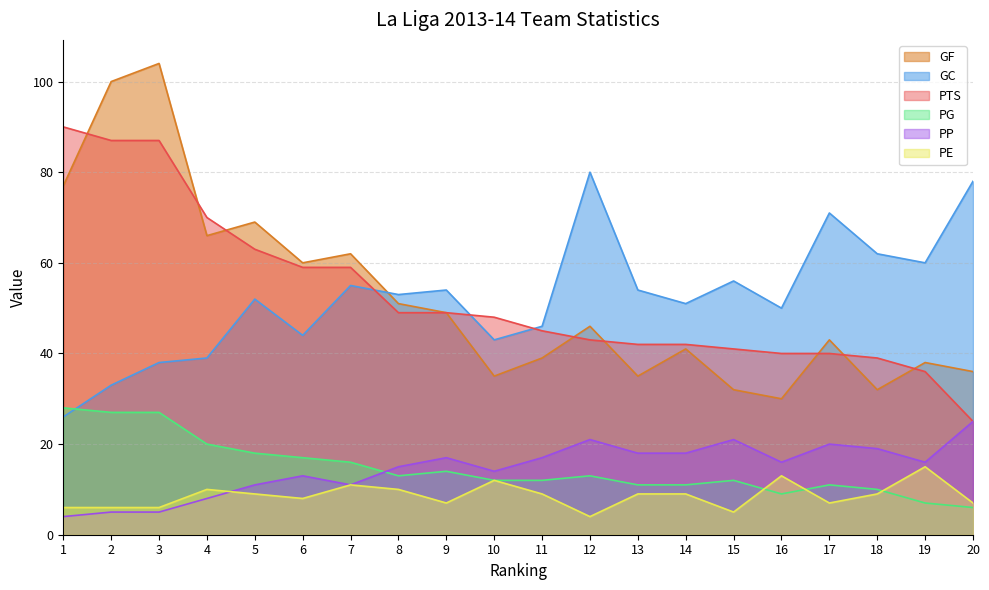

In GF, how many points are lower than both neighbors (excluding endpoints)?

6